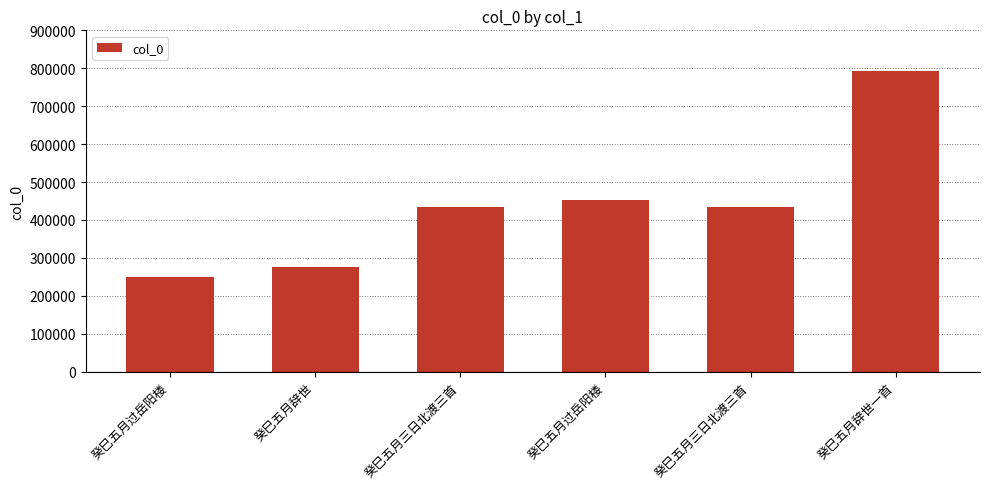

What is the sum of all values?

2640558